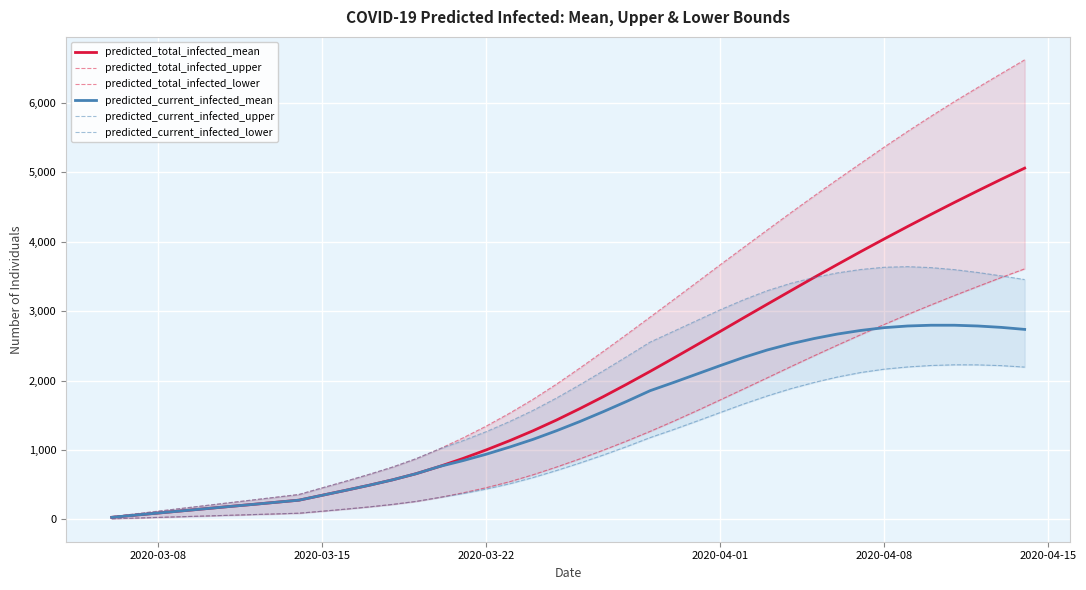

How many data points in predicted_total_infected_mean are less than 1597?

20